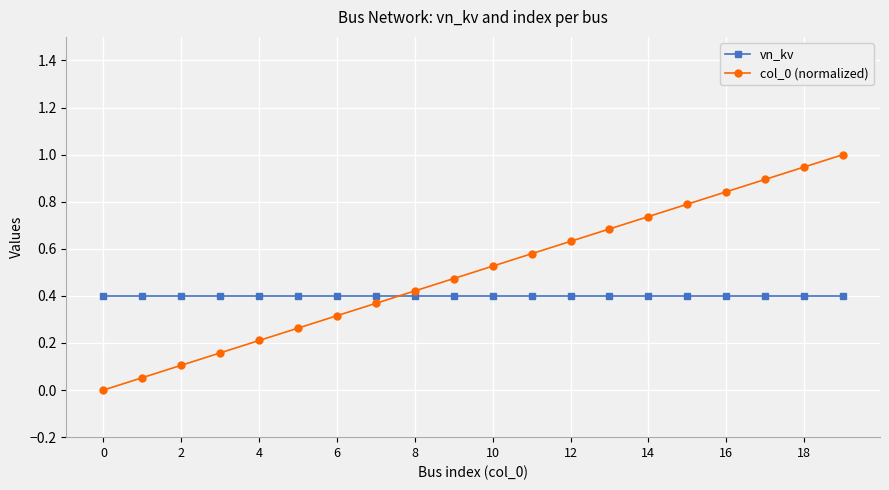

What is the greatest value displayed?

1.0